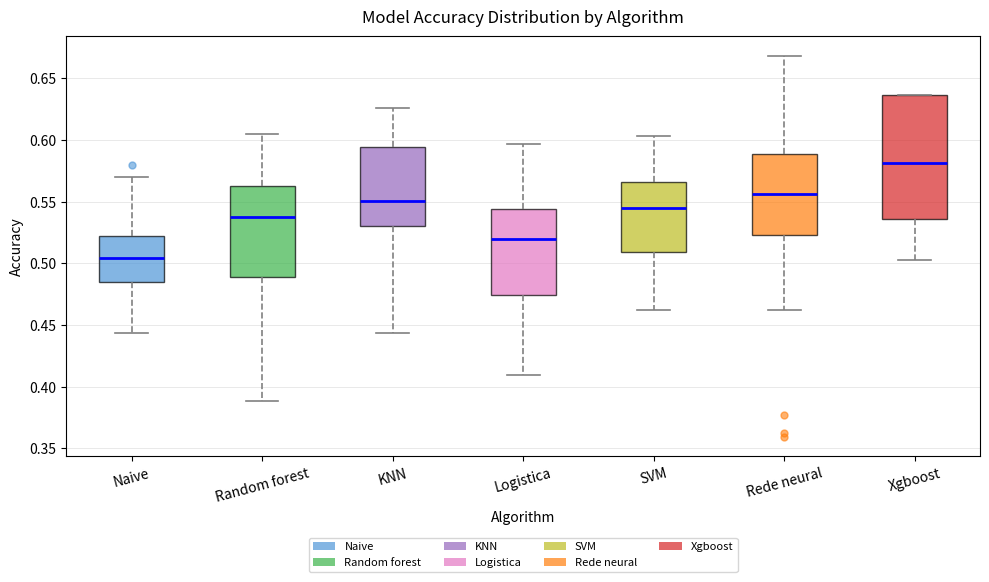

Comparing the boxes themselves (not the whiskers), which one is the tallest?

Xgboost